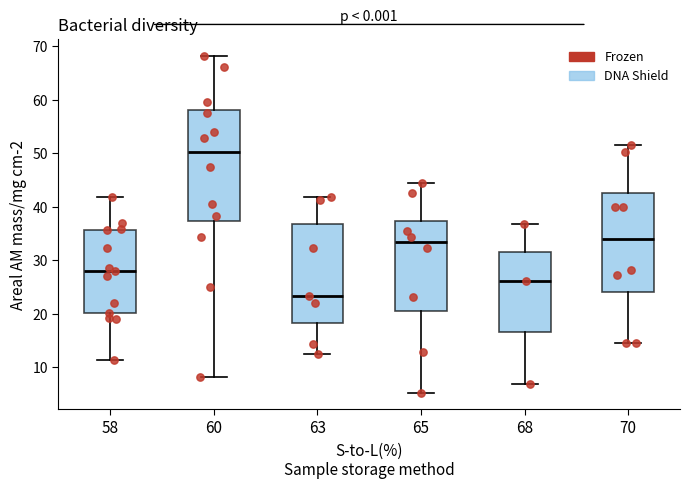

Comparing the boxes themselves (not the whiskers), which one is the tallest?

60